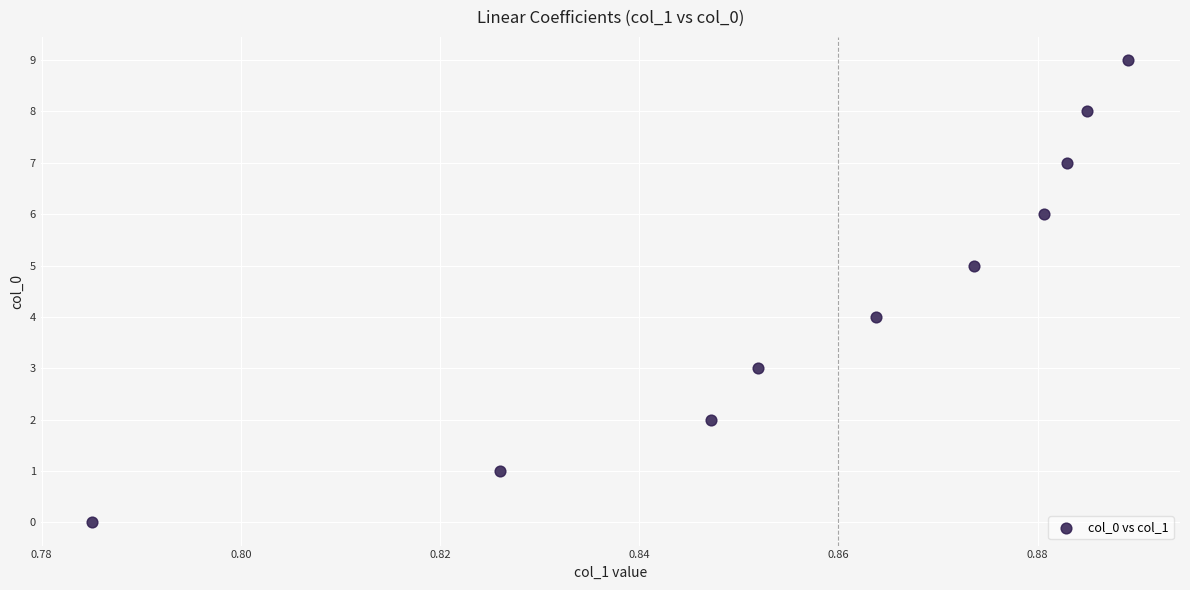

What is the range of Y values (max minus min)?

9